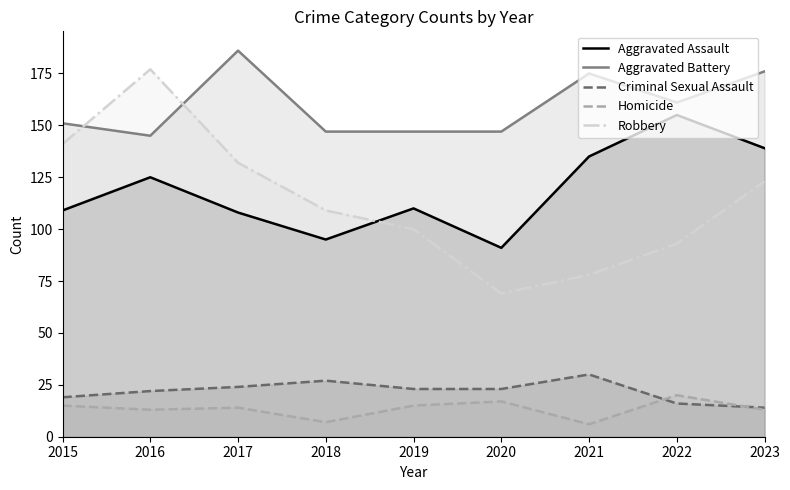

True or false: Robbery and Aggravated Battery intersect in this chart.

True